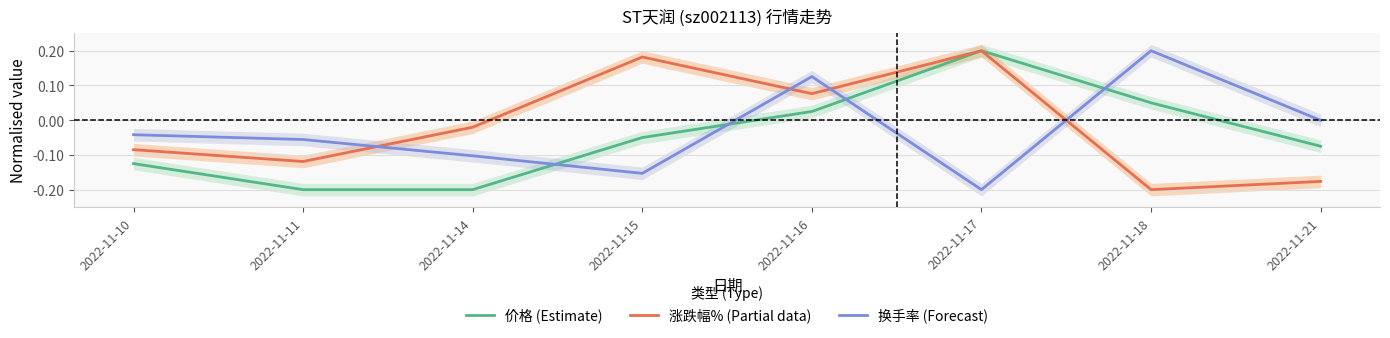

At which category is the sum across all series the highest?

2022-11-16